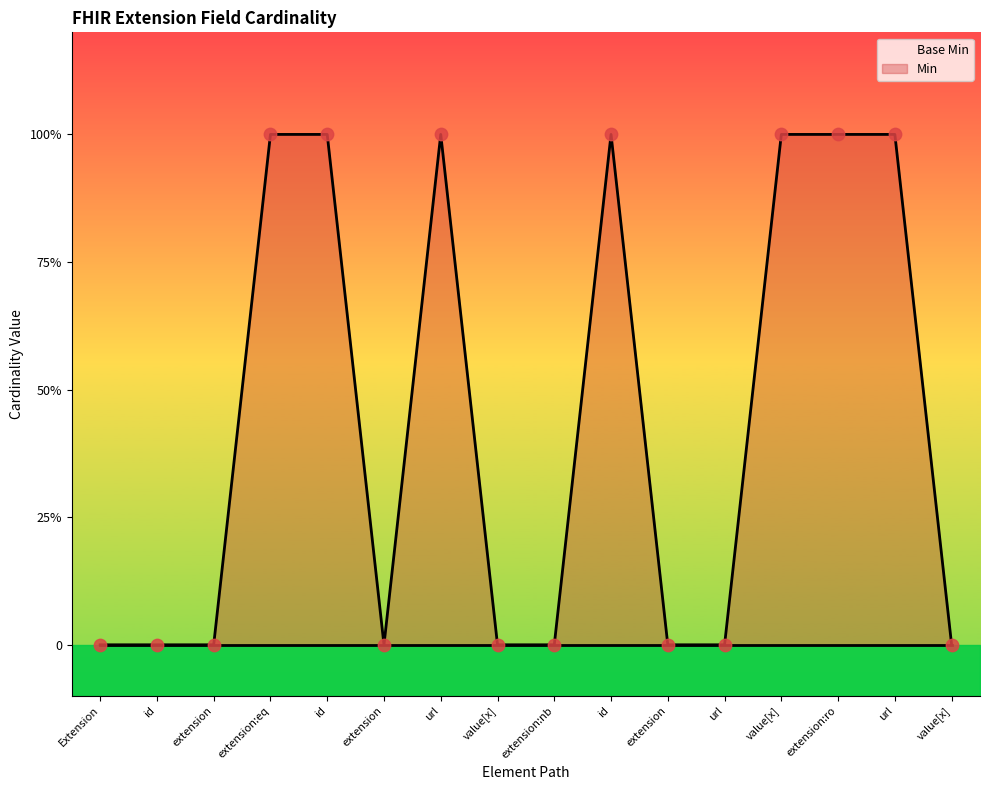

Between value[x] and extension:nb, which is larger?

value[x]